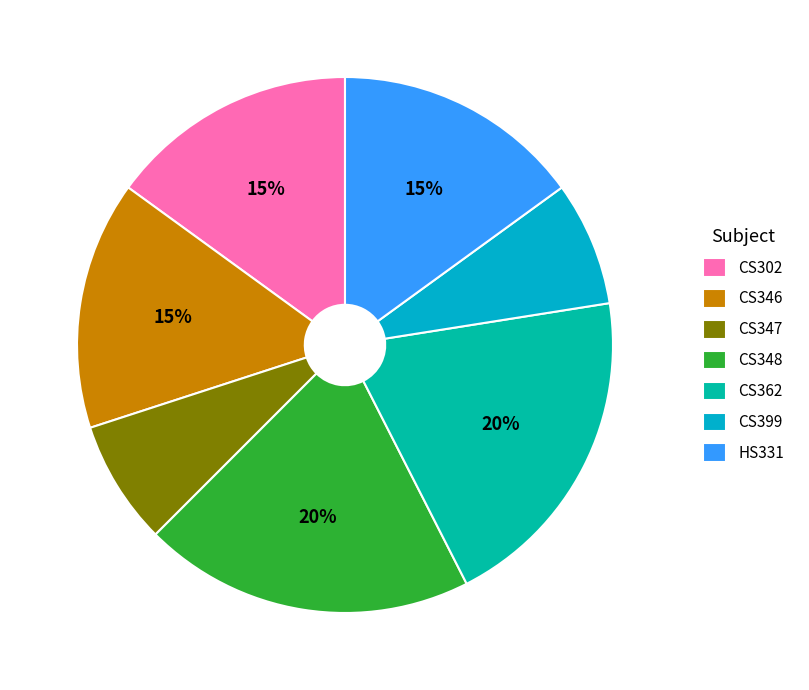

Approximately how many times larger is the value at CS399 compared to CS348?

0.4